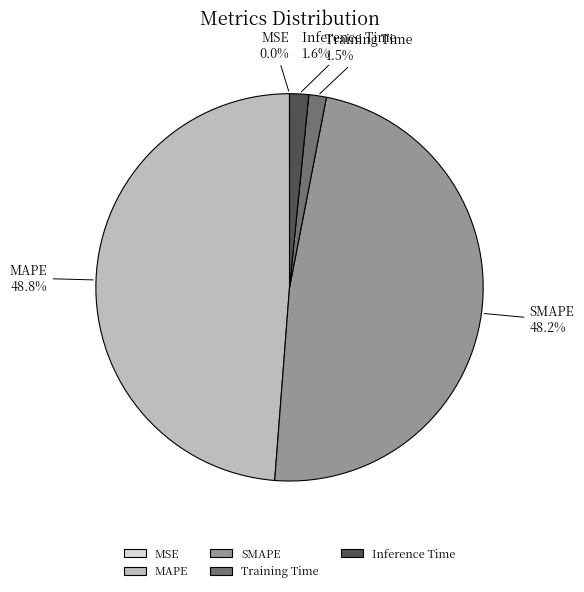

Which category has the biggest portion of the pie?

MAPE